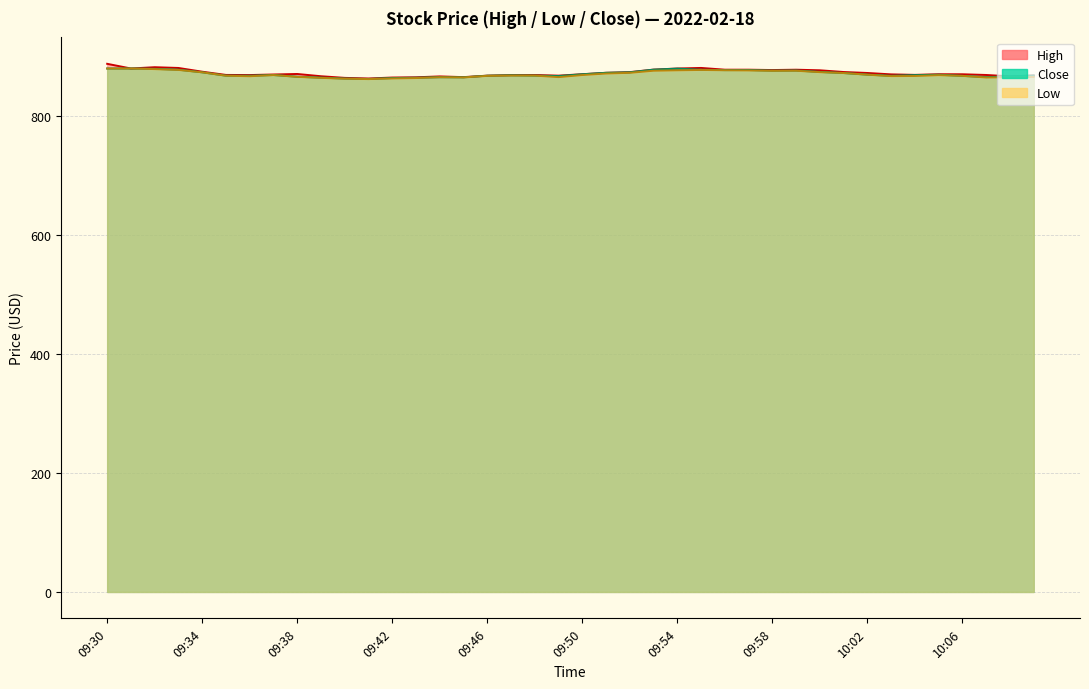

What is the difference between the highest and lowest values at 10:09?

2.4